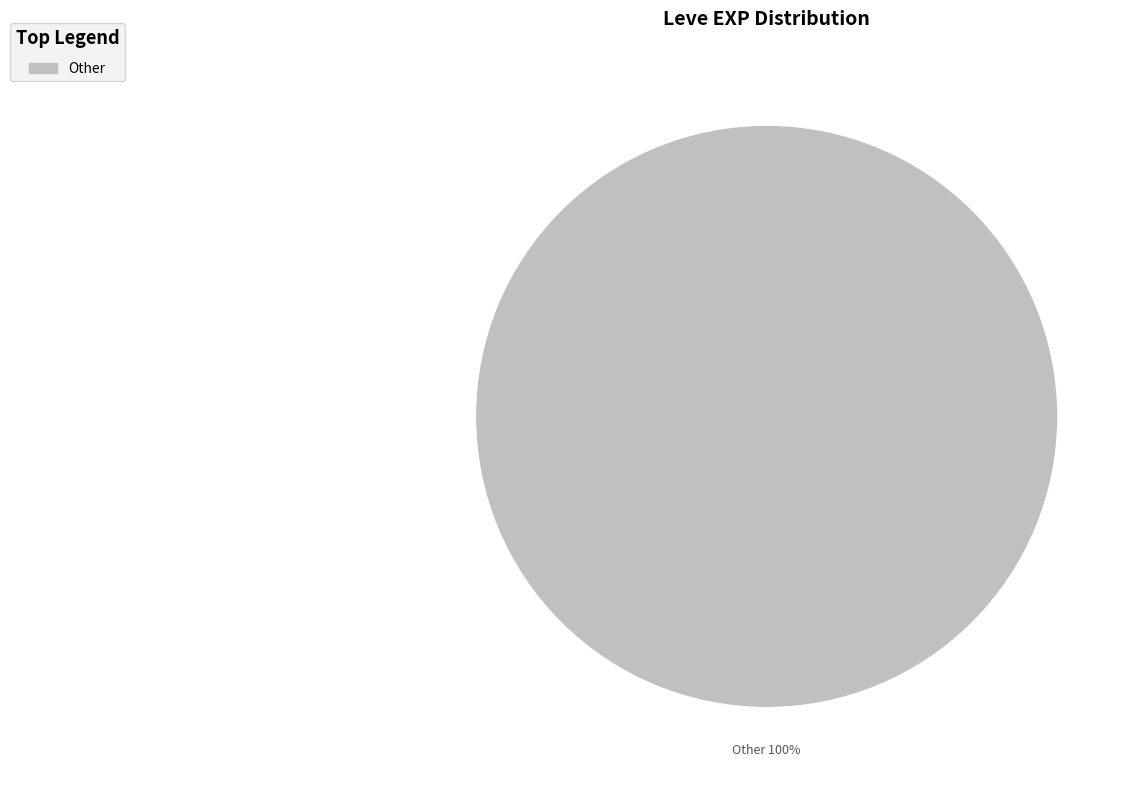

Does any single category account for the majority?

Yes